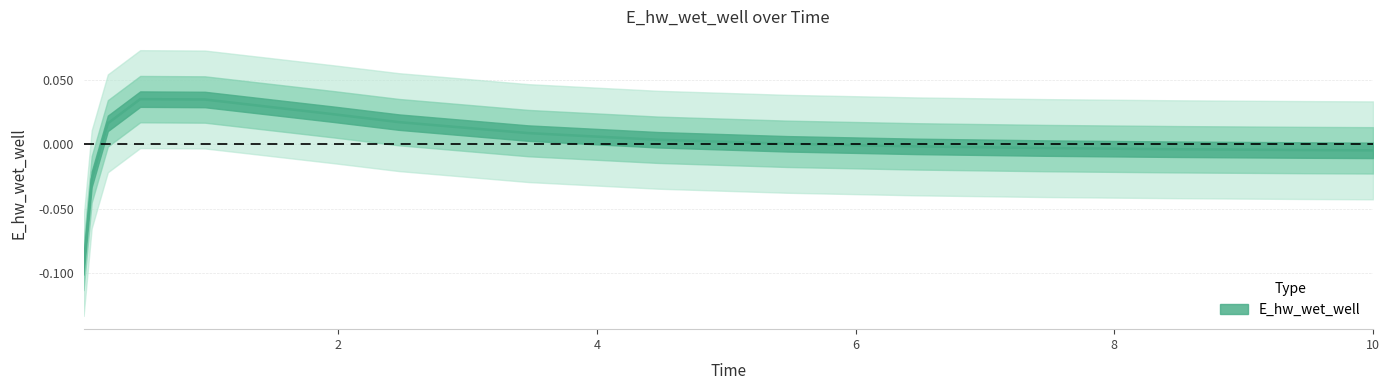

Rank the categories by value from highest to lowest.

0.46875, 0.96875, 1.96875, 2.46875, 0.21875, 3.46875, 4.46875, 5.46875, 6.46875, 7.46875, 8.46875, 9.46875, 10, 0.09375, 0.03125